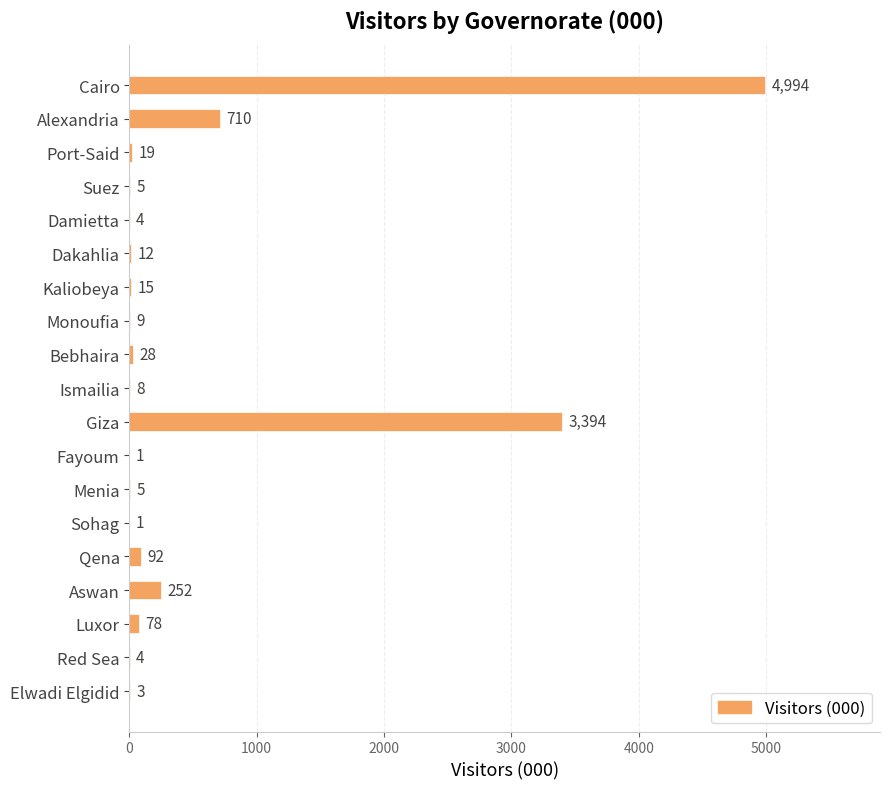

What is the ratio of the value at Aswan to the value at Fayoum?

252.0